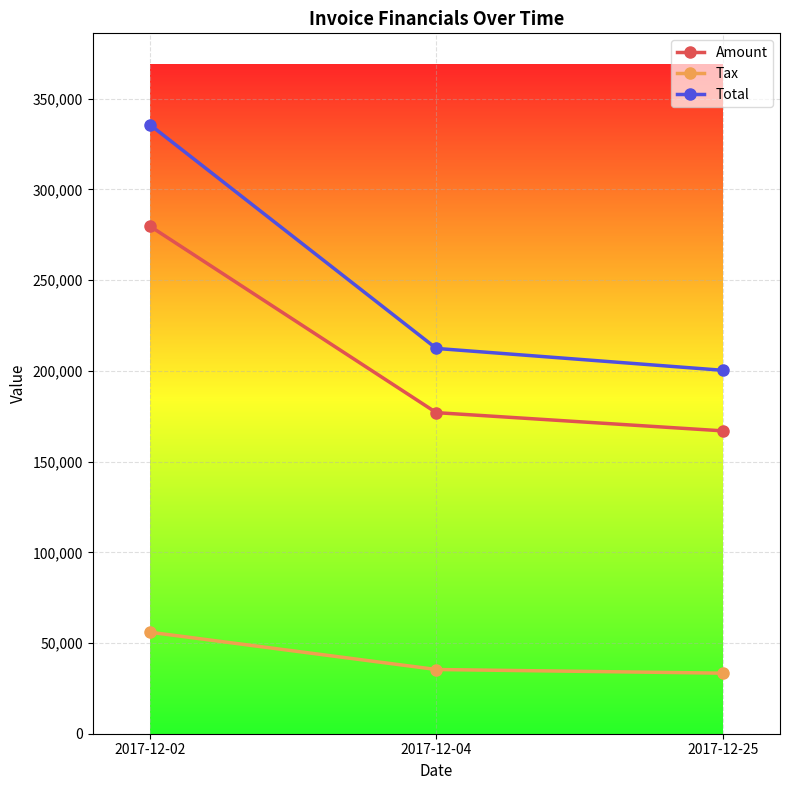

True or false: Total has a value of 364408.0 at 2017-12-04.

False